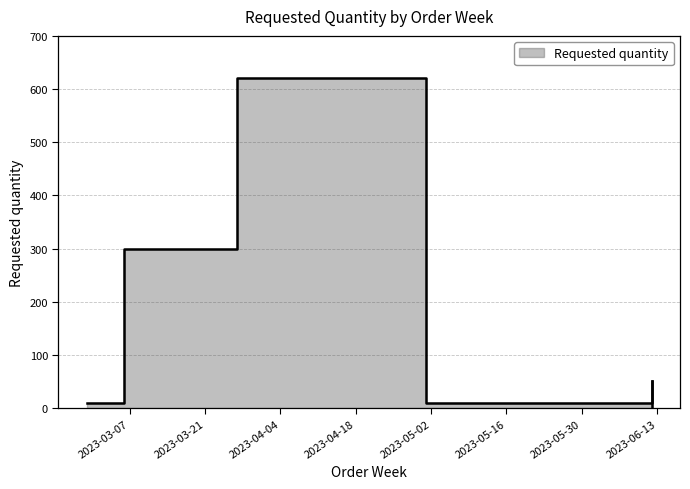

Count the number of data series in this chart.

1